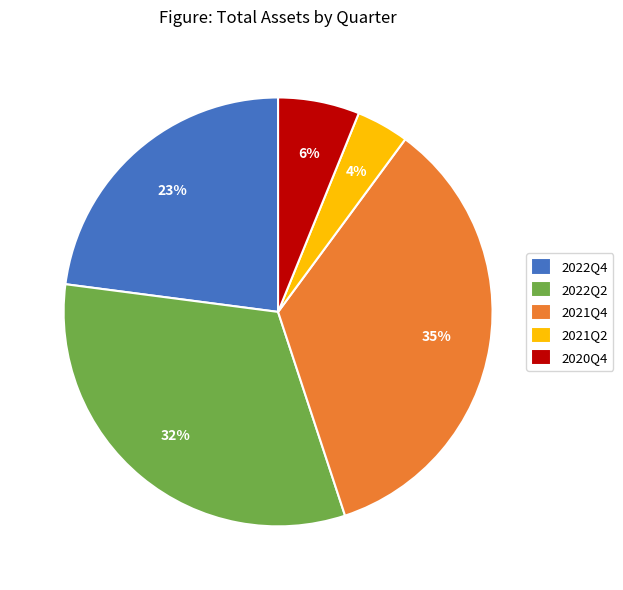

Rank the categories by value from lowest to highest.

2021Q2, 2020Q4, 2022Q4, 2022Q2, 2021Q4